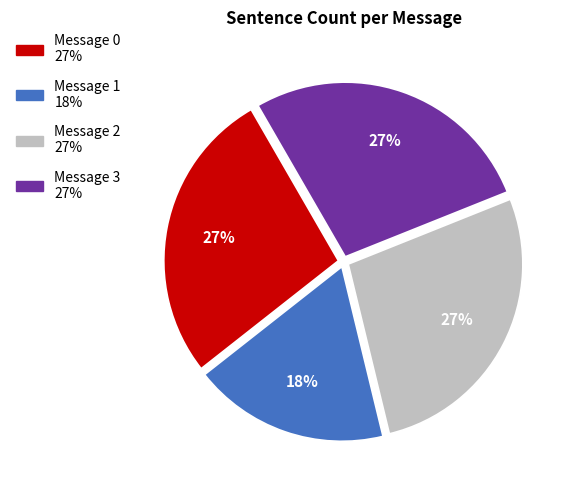

Is it true that Message 3 is 33% of the pie?

False